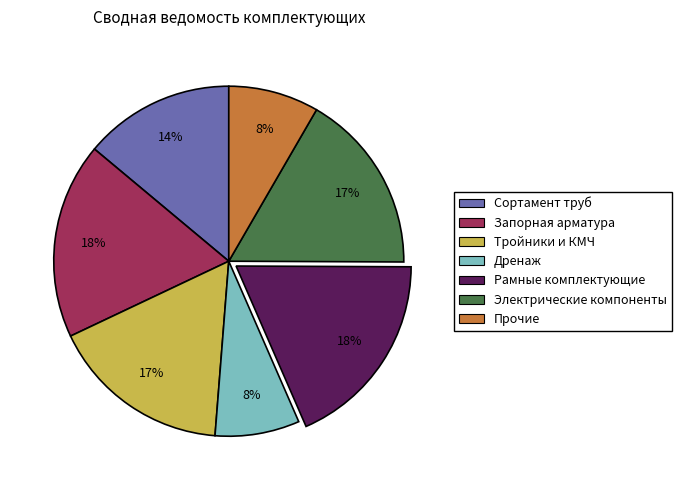

Is the sum of Дренаж and Запорная арматура greater than half?

No